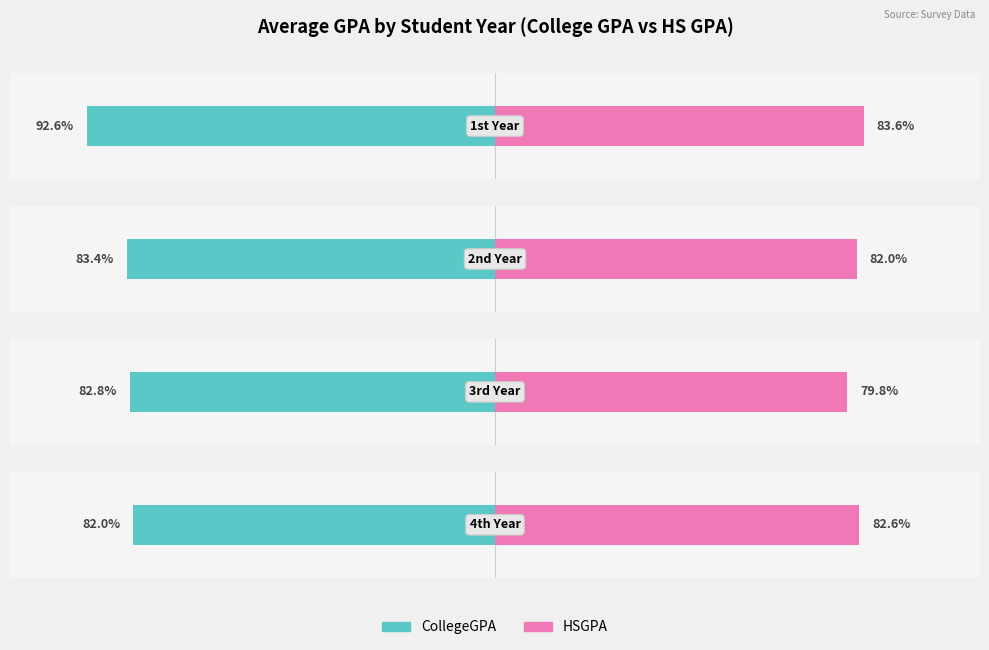

Which label corresponds to the largest value in the chart?

1st Year